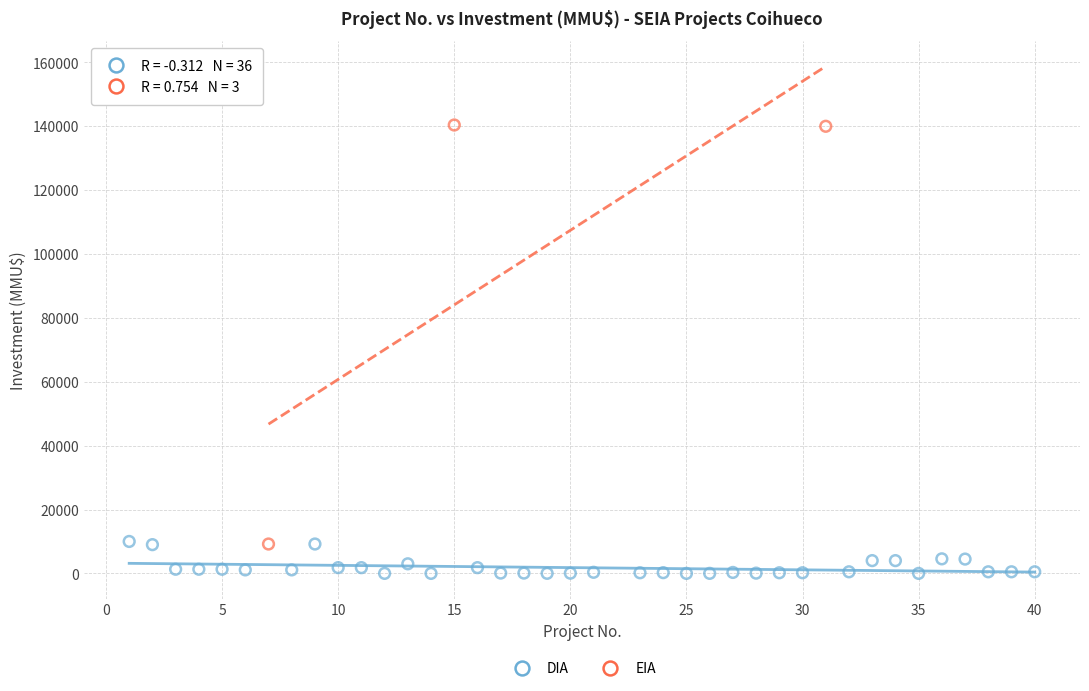

Which series has the widest spread of Y values?

EIA